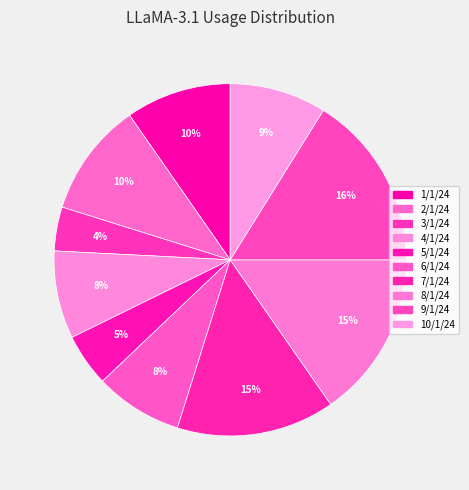

How many slices are in this pie chart?

10